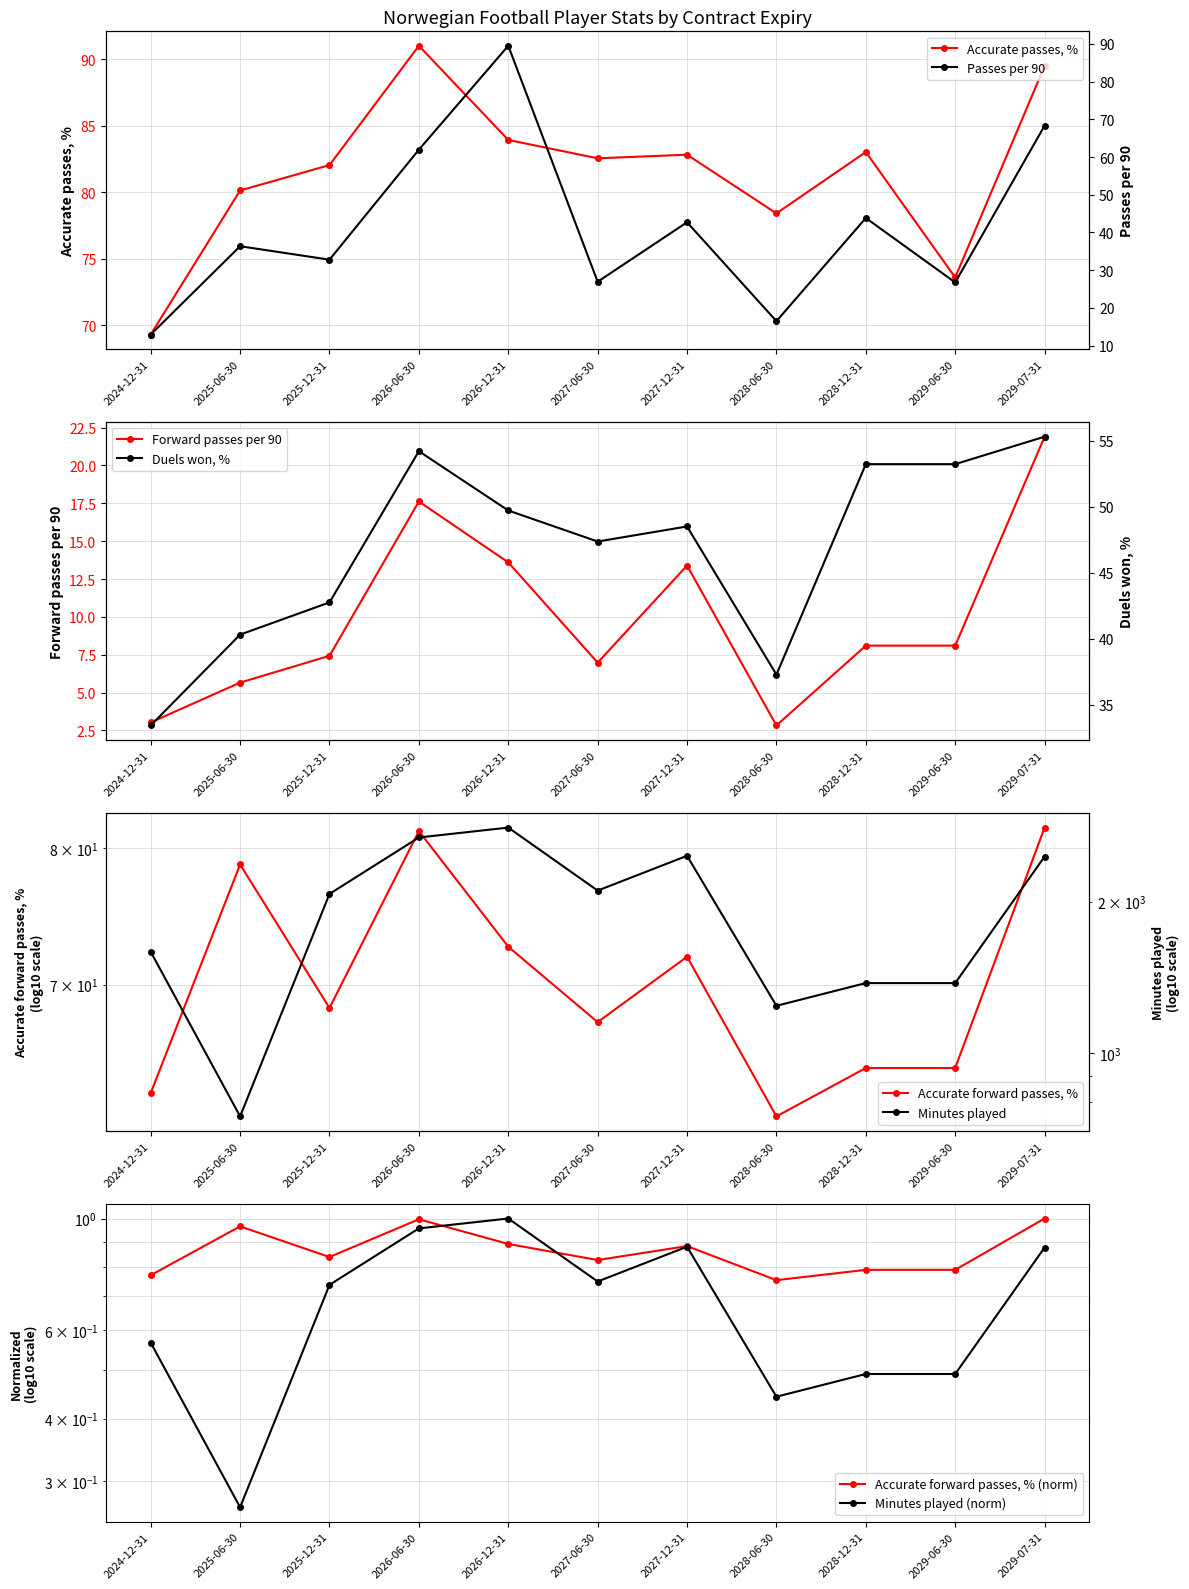

Reading left to right, extract all data points from this chart.

Accurate passes, %: 69.3	80.1	82.0	91.0	83.9	82.5	82.8	78.4	83.0	73.6	89.5
Passes per 90: 12.9	36.3	32.8	62.0	89.5	26.9	42.7	16.5	43.8	26.7	68.3
Forward passes per 90: 3.0	5.7	7.4	17.6	13.6	7.0	13.4	2.8	8.1	8.1	21.9
Duels won, %: 33.5	40.3	42.8	54.2	49.7	47.4	48.5	37.3	53.2	53.2	55.3
Accurate forward passes, %: 63.0	78.7	68.4	81.3	72.6	67.5	71.9	61.5	64.5	64.5	81.6
Minutes played: 1589.0	748.0	2071.0	2682.0	2806.0	2103.0	2466.0	1241.0	1377.0	1377.0	2457.0